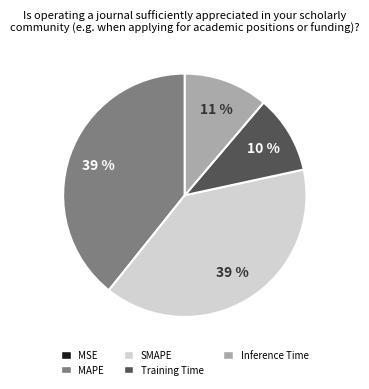

Is it true that SMAPE is 46% of the pie?

False